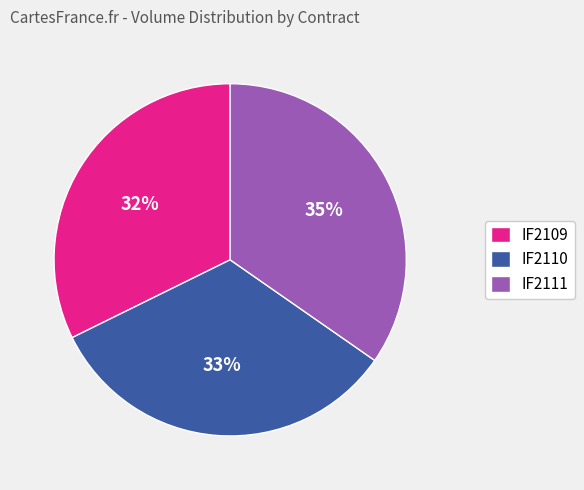

How many segments does this pie chart have?

3